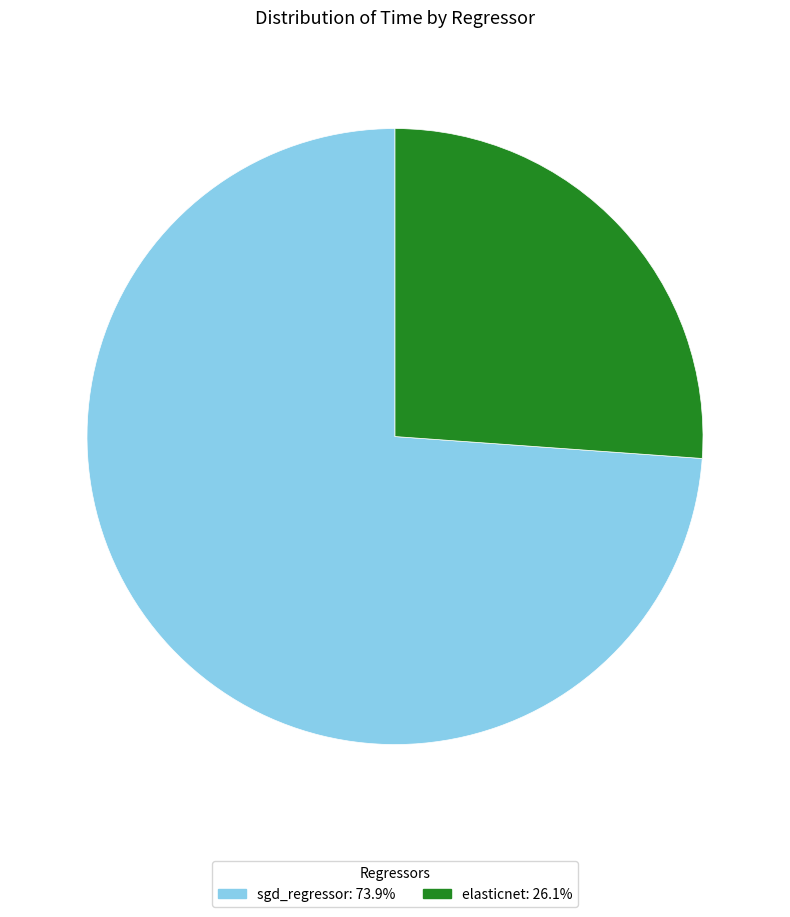

Does sgd_regressor account for over 50% of the chart?

Yes